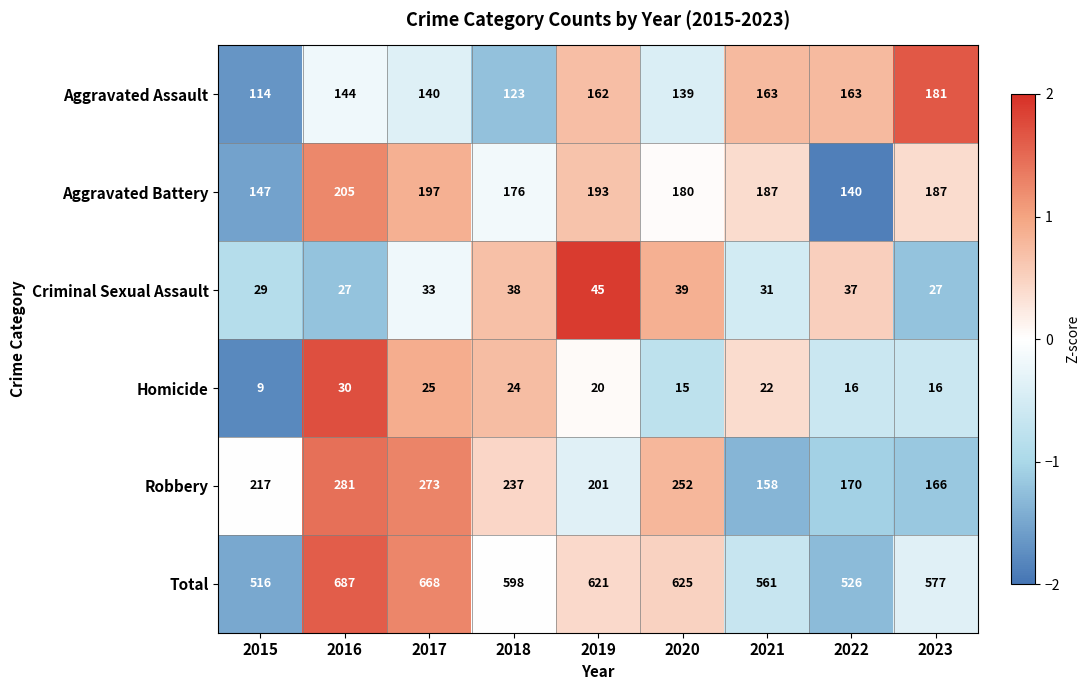

Rank the series at 2023 from lowest to highest value.

Homicide, Criminal Sexual Assault, Robbery, Aggravated Assault, Aggravated Battery, Total